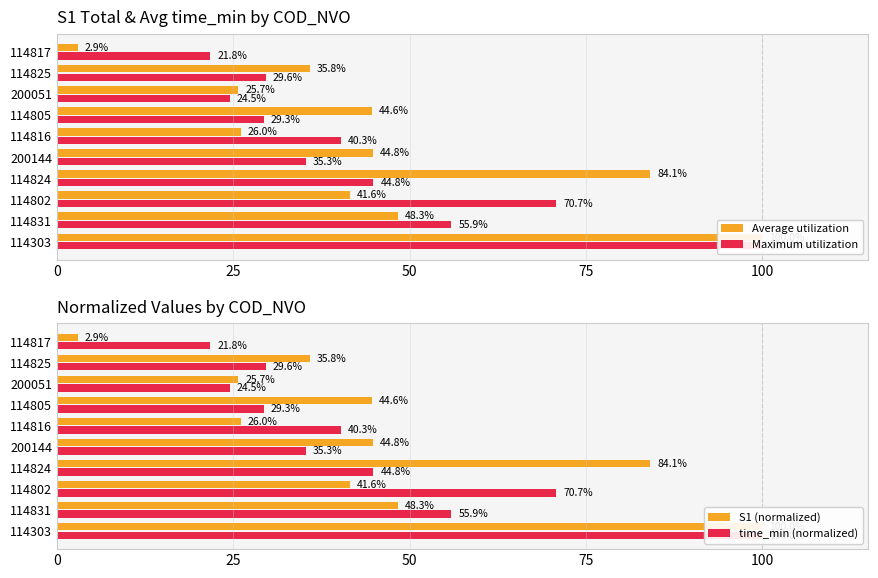

Reading left to right, extract all data points from this chart.

Average utilization: 100.0	48.3	41.6	84.1	44.8	26.0	44.6	25.7	35.8	2.9
Maximum utilization: 100.0	55.9	70.7	44.8	35.3	40.3	29.3	24.5	29.6	21.8
S1 (normalized): 100.0	48.3	41.6	84.1	44.8	26.0	44.6	25.7	35.8	2.9
time_min (normalized): 100.0	55.9	70.7	44.8	35.3	40.3	29.3	24.5	29.6	21.8